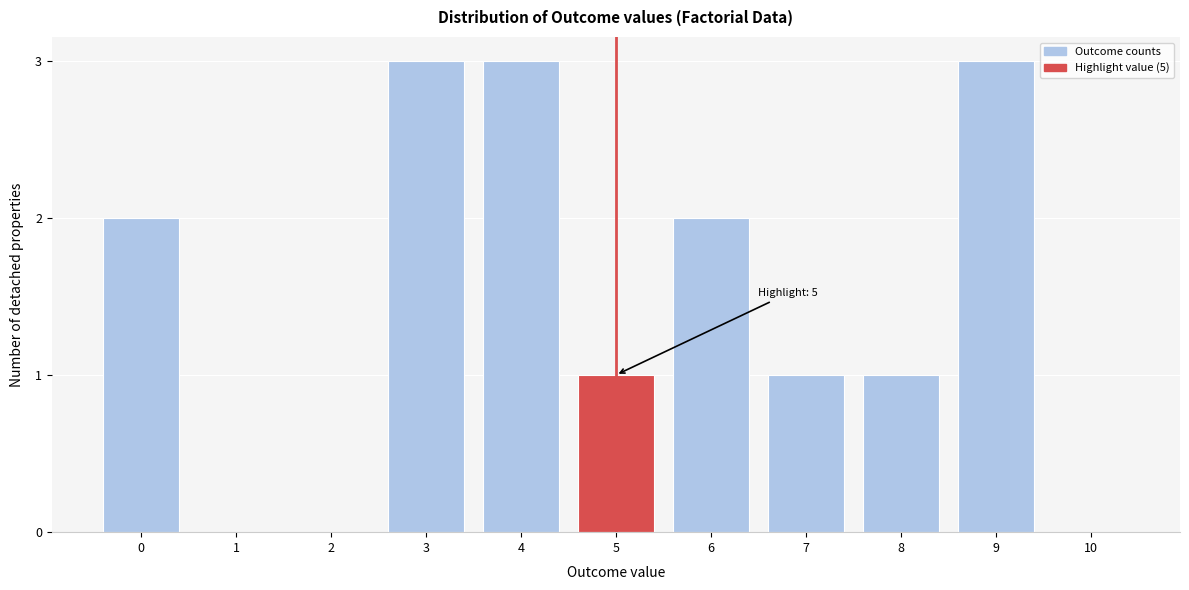

Reading left to right, transcribe all the data shown in this chart.

0=2	1=0	2=0	3=3	4=3	5=1	6=2	7=1	8=1	9=3	10=0